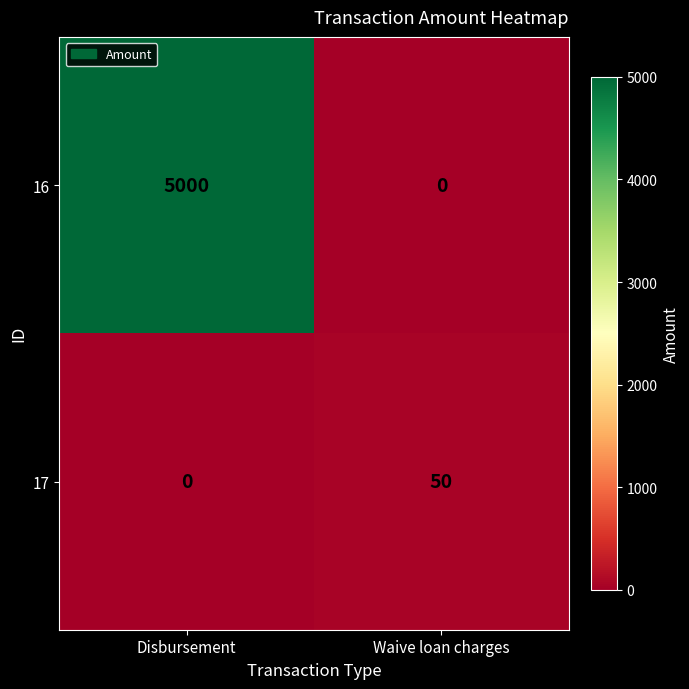

Reading right to left, what are all the values shown in this chart?

16: Waive loan charges=0	Disbursement=5000
17: Waive loan charges=50	Disbursement=0